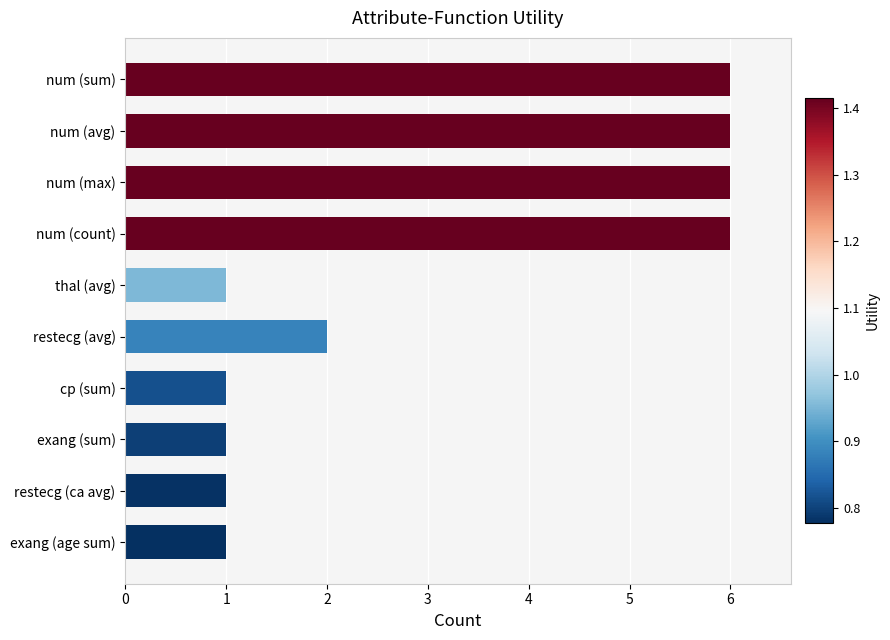

Is it true that the value at num (sum) is 6?

True